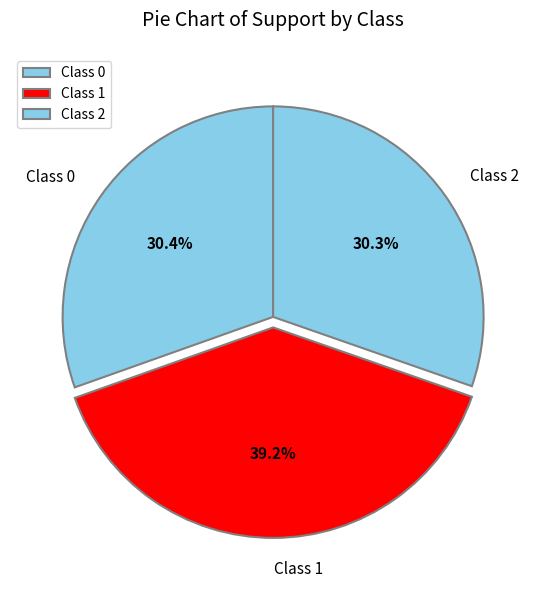

Is there any slice that represents more than half of the pie?

No